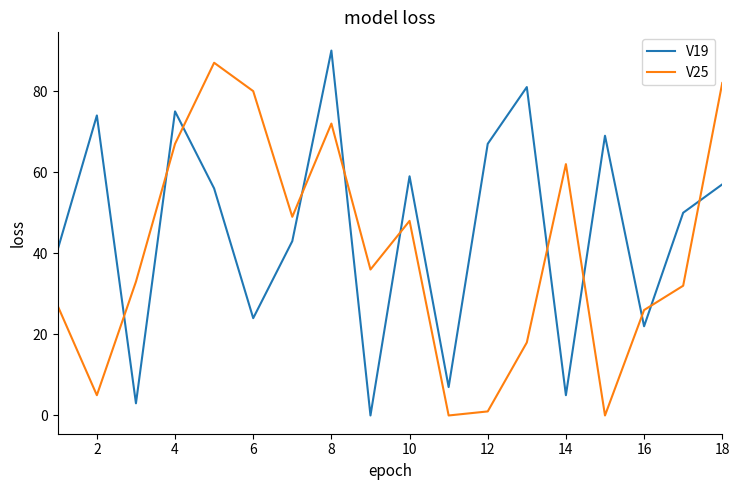

What is the average value of the V25 series?

40